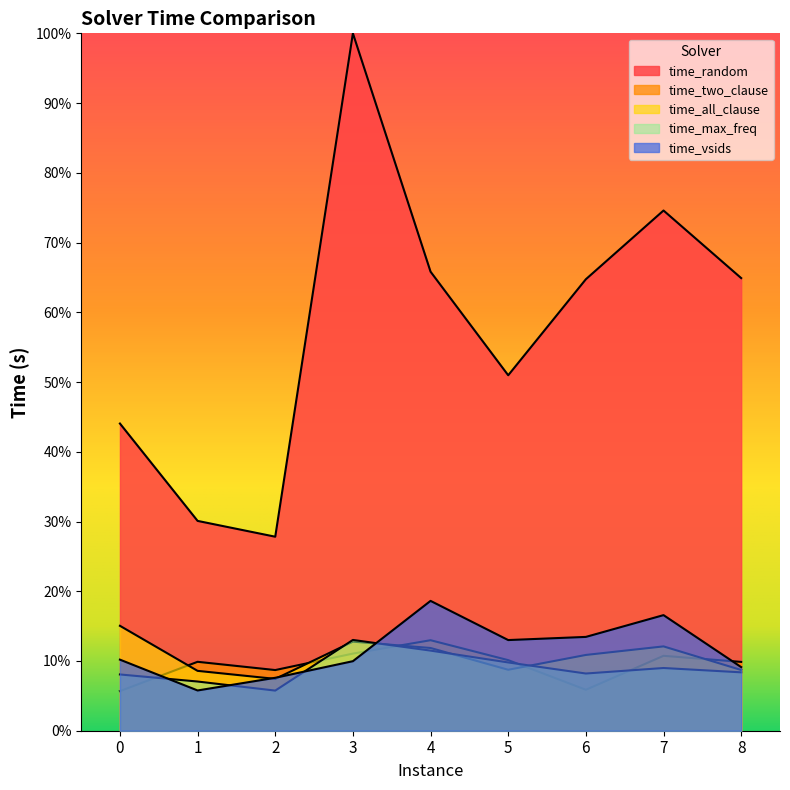

Between 4 and 6, which series saw the biggest shift?

time_two_clause